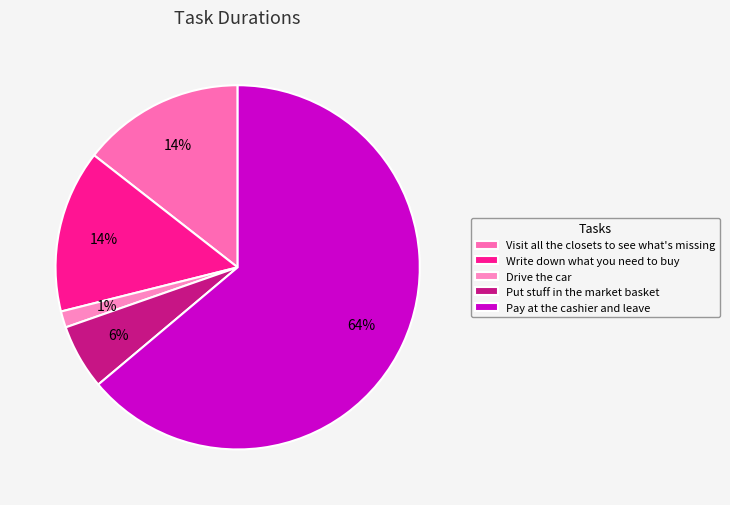

Which slice is the smallest?

Drive the car